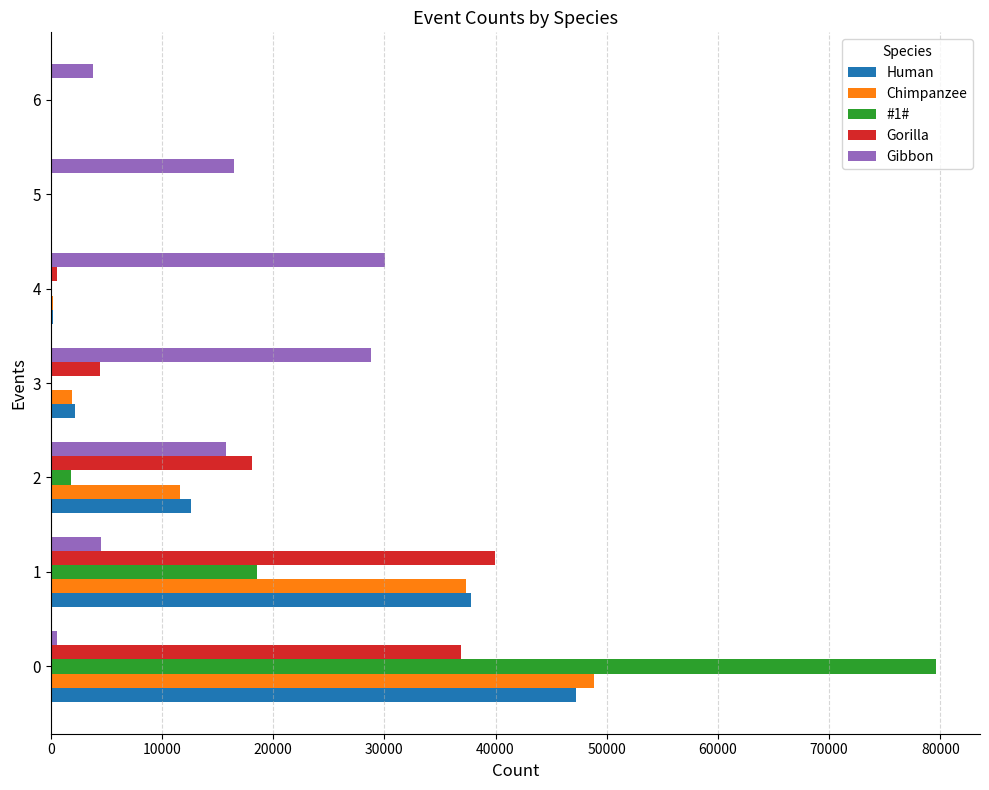

Which series has the widest spread of values?

#1#